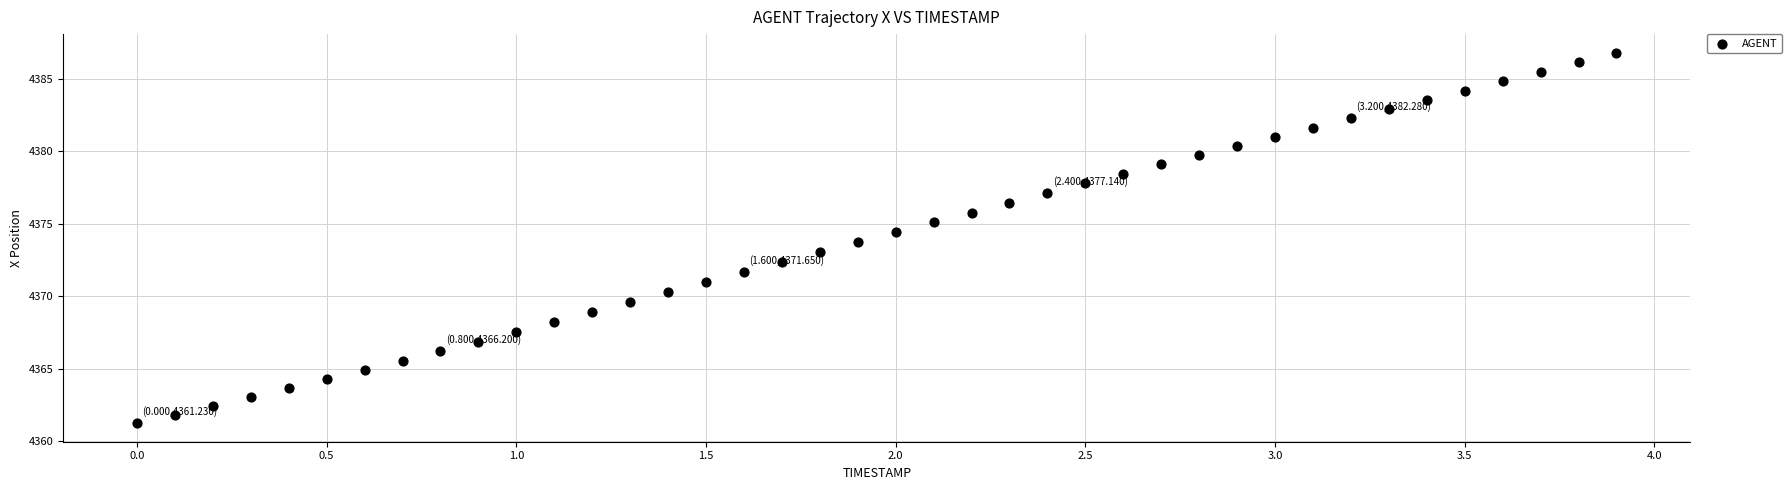

What is the range of X values (max minus min)?

3.9